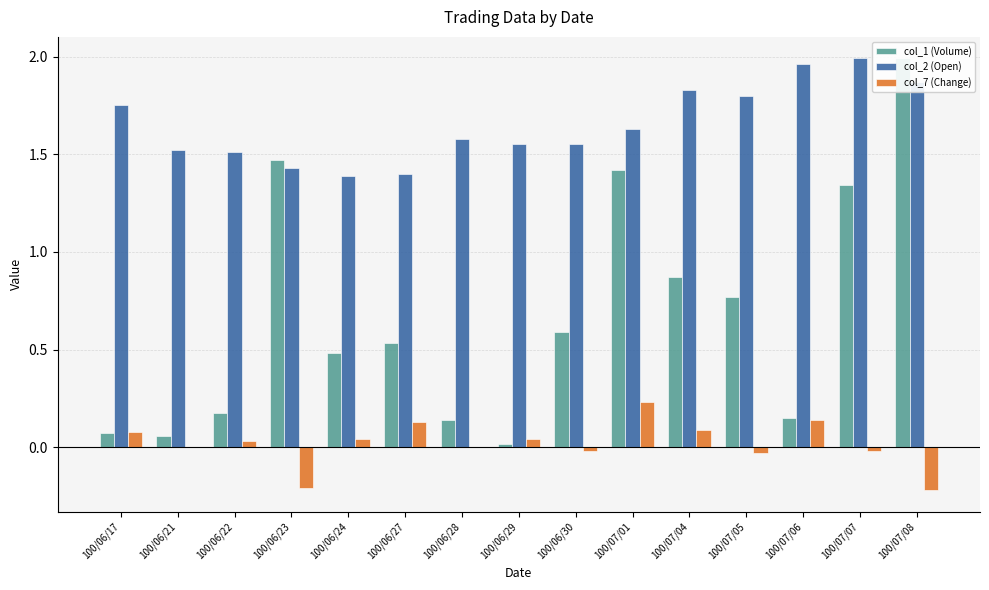

How many data points in col_7 (Change) are less than 0?

5